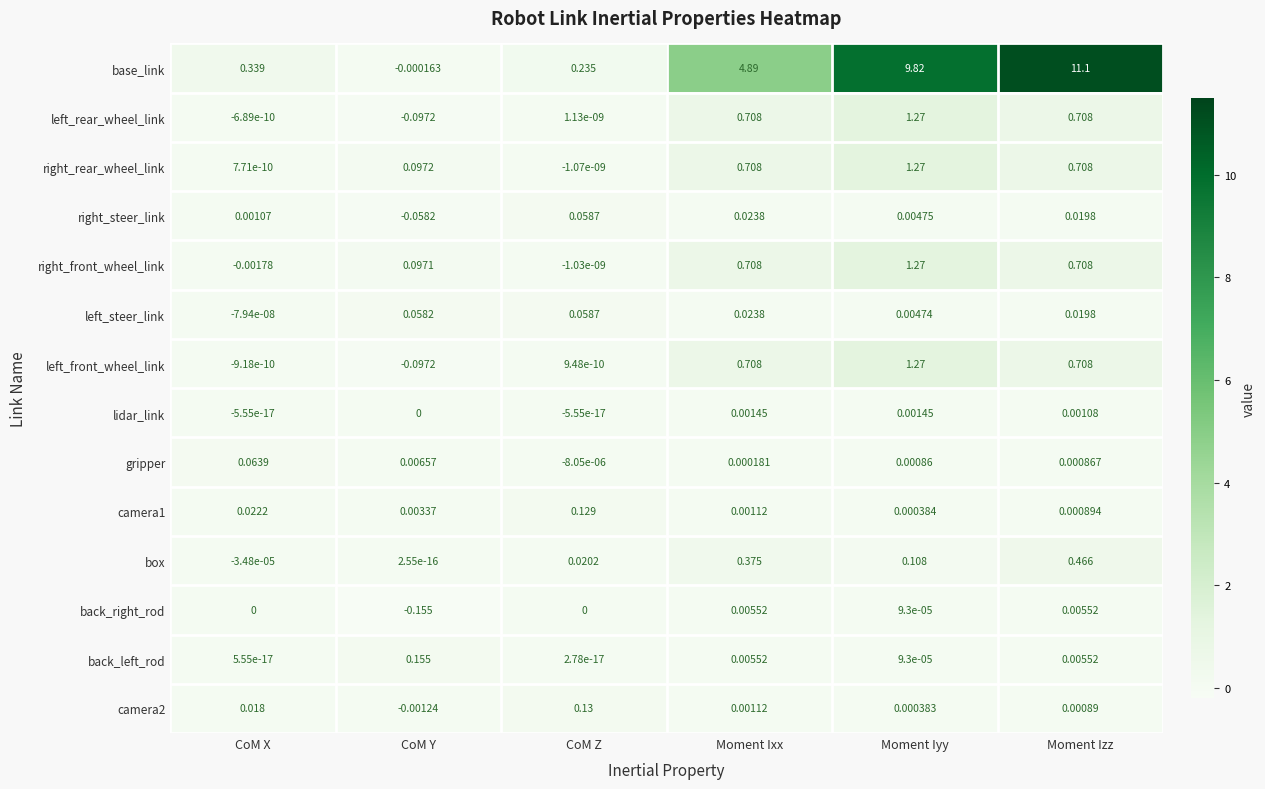

Where does the left_steer_link series first go above 0?

CoM Y